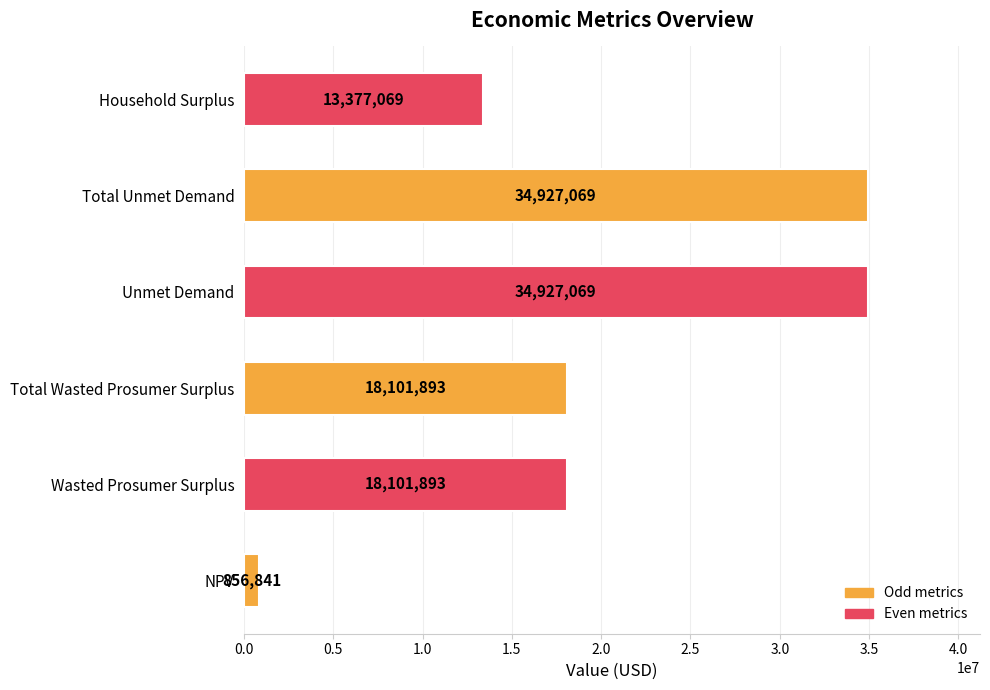

True or false: the data shows 13501856.9 at Unmet Demand.

False